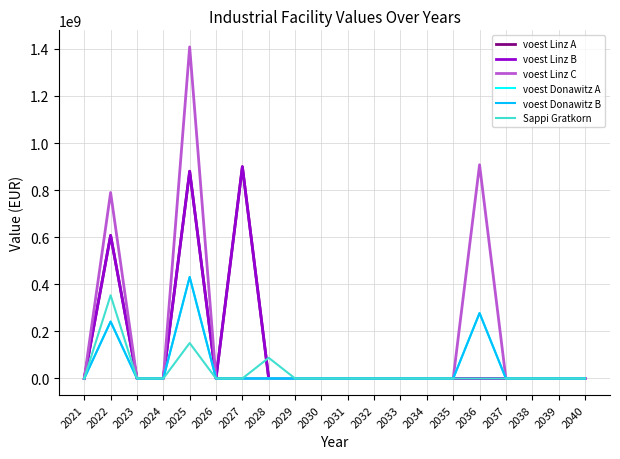

At which category is the sum across all series the highest?

2025